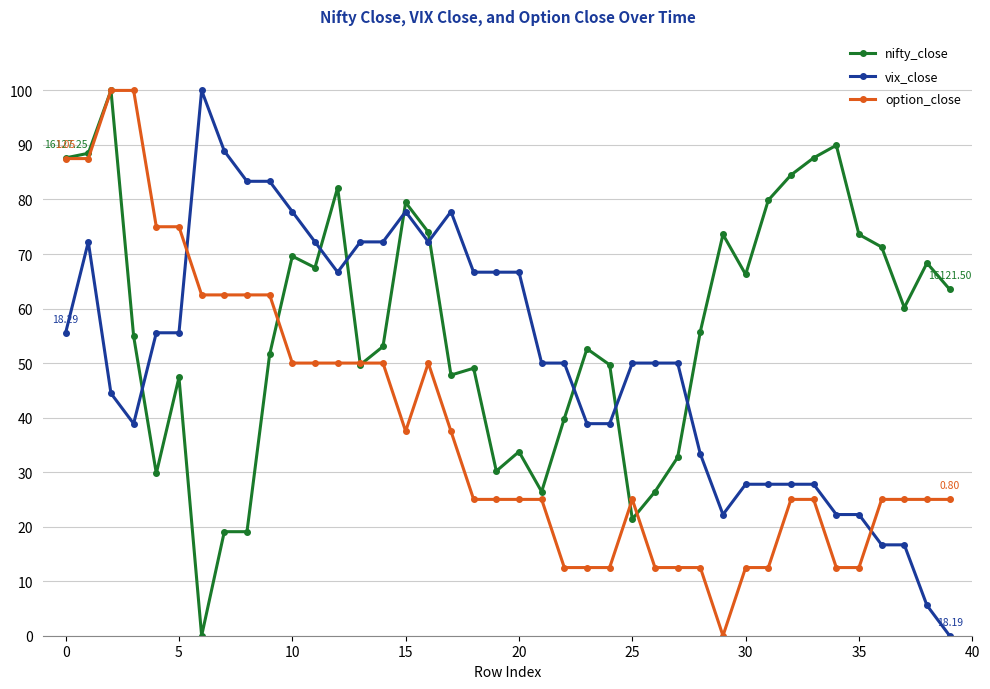

How many series are shown in this chart?

3